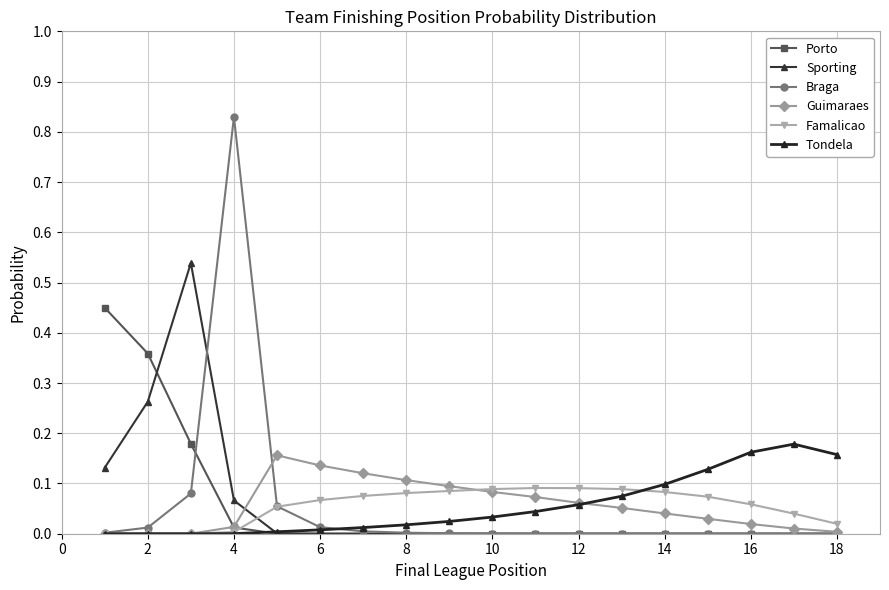

Does the chart have visible grid lines?

Yes